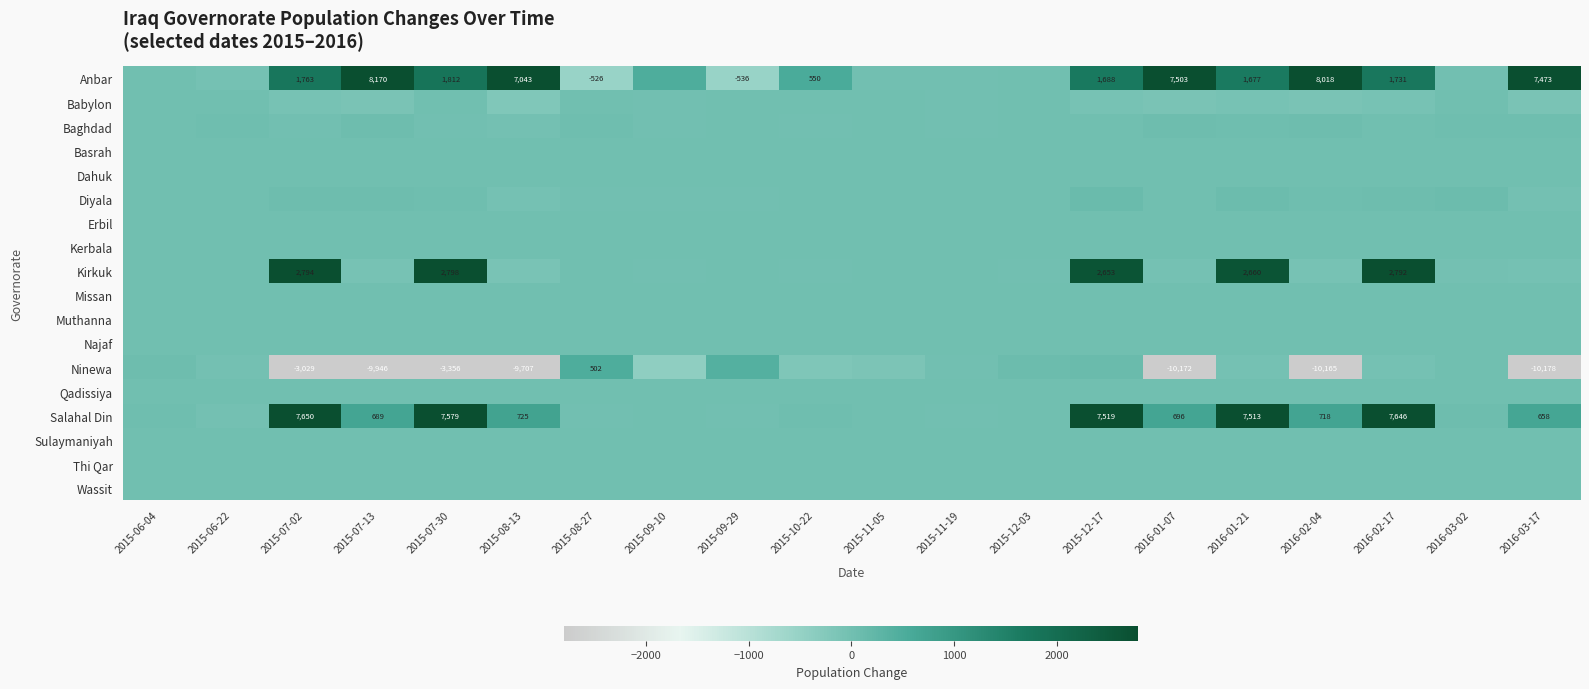

Is it true that Anbar equals 725 at 2015-10-22?

False